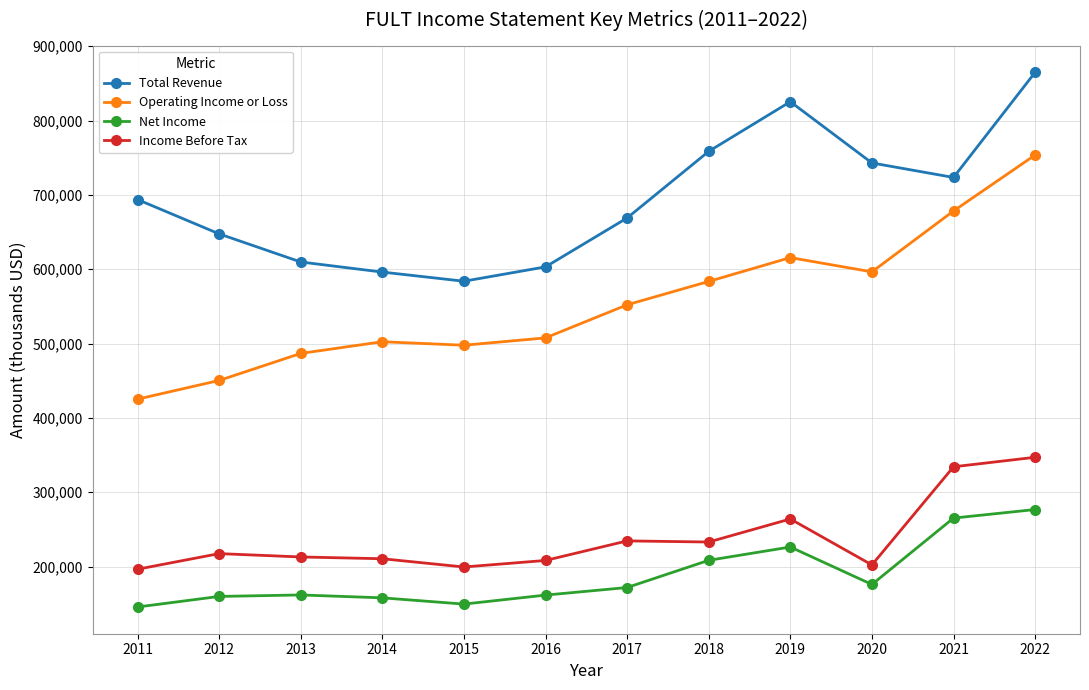

How many data points does each series have?

12